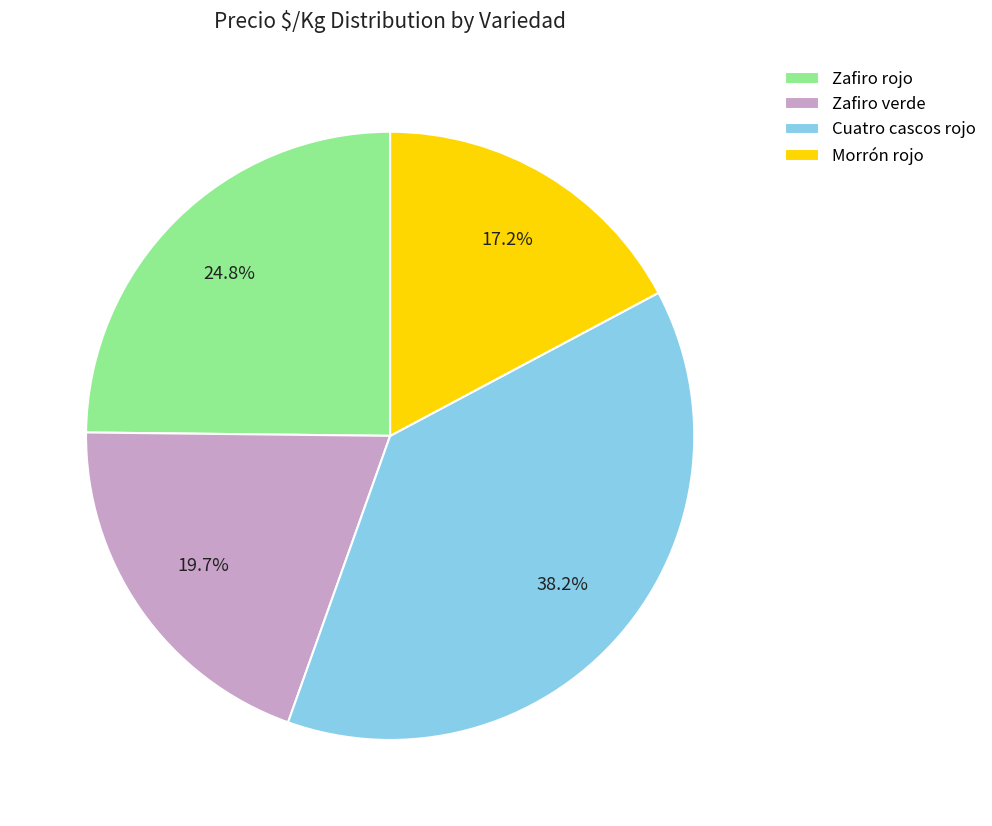

To the nearest percent, what is the difference between the largest and smallest slice percentages?

21%